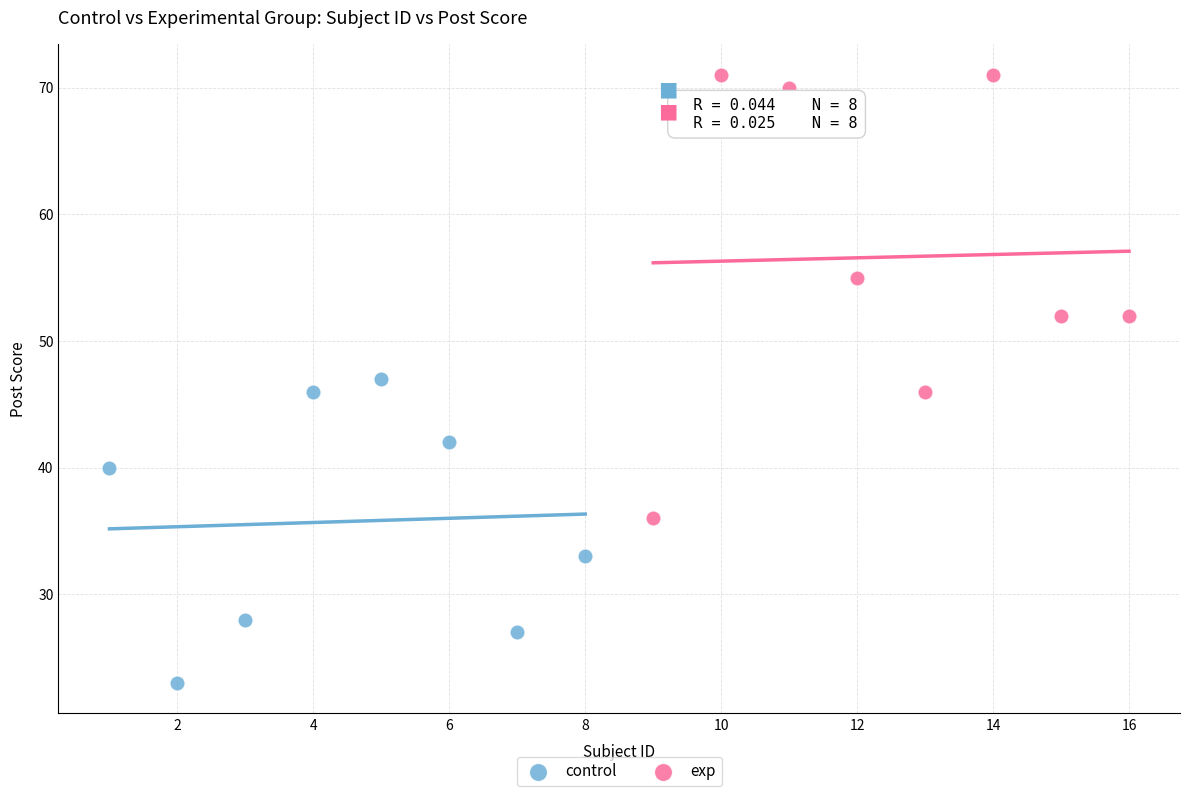

Which series contains the lowest Y value?

control